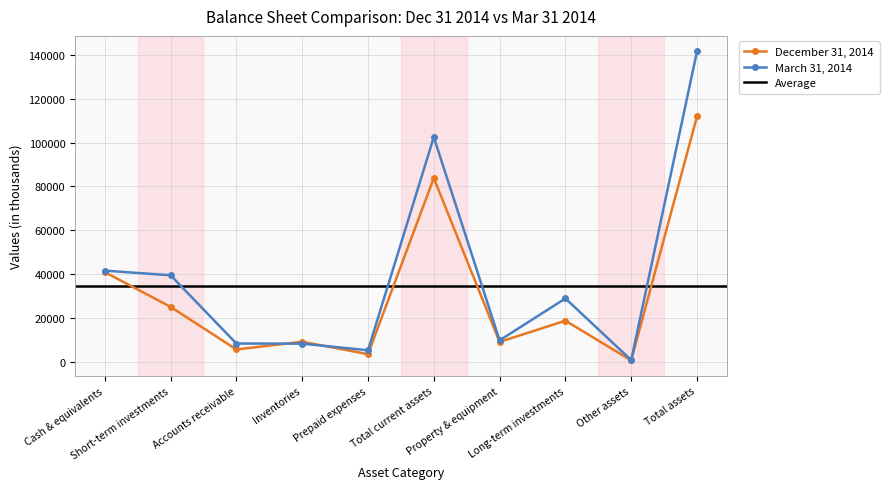

Rank the series at Prepaid expenses from lowest to highest value.

December 31, 2014, March 31, 2014